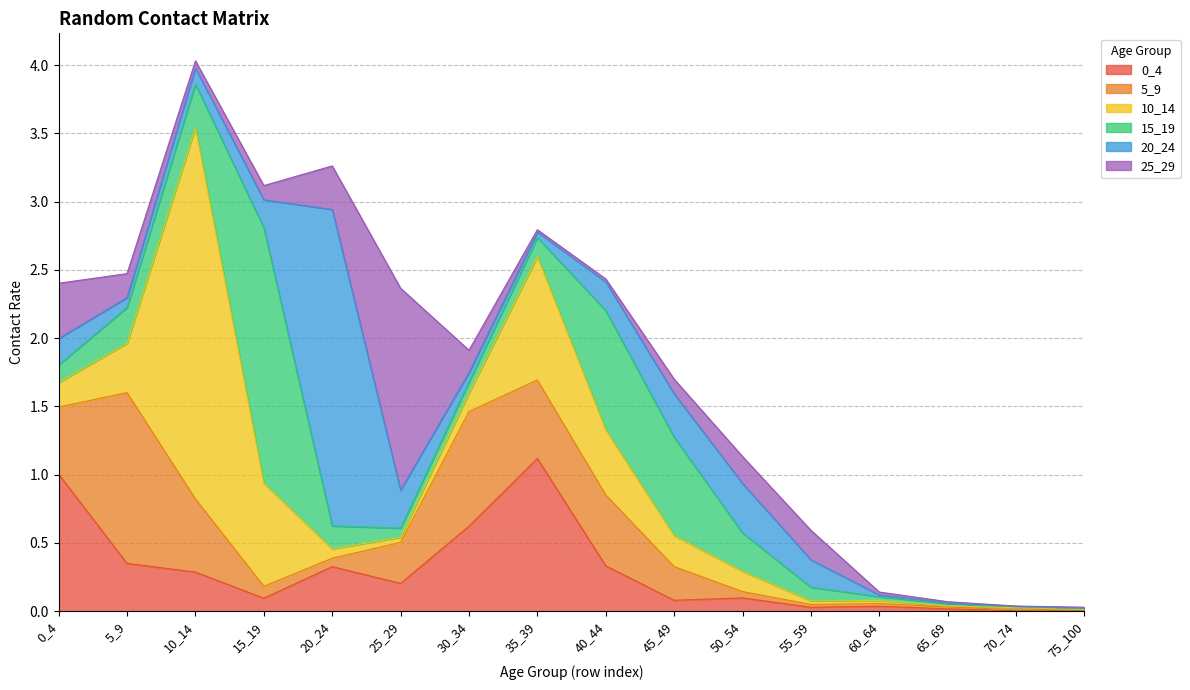

True or false: 0_4 has a value of 0.3 at 35_39.

False